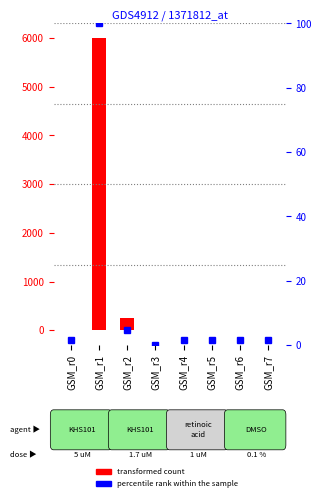

Which series has the largest range (max minus min)?

transformed count